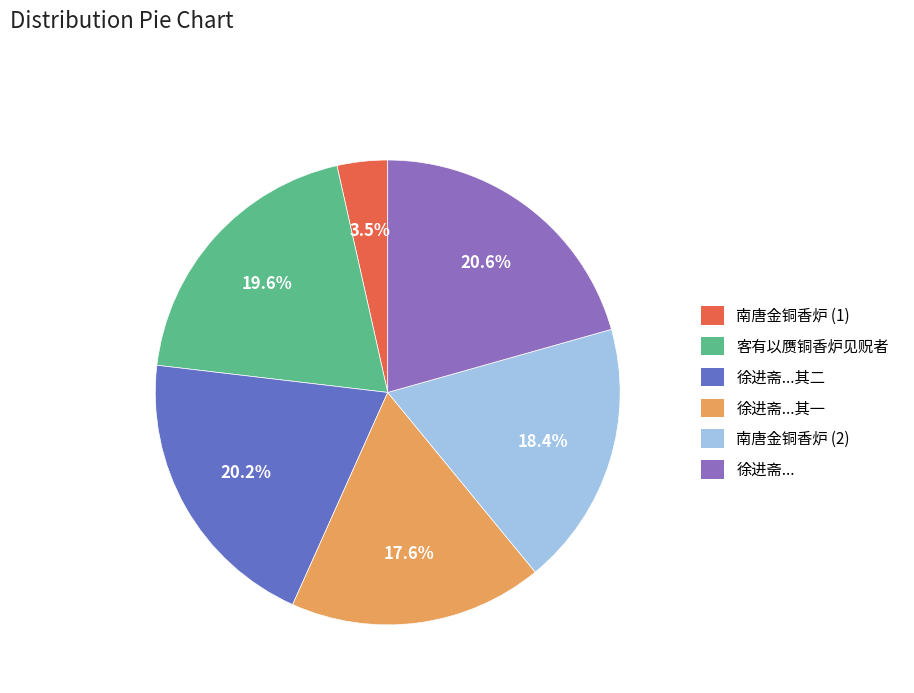

Is there a majority slice in this chart?

No